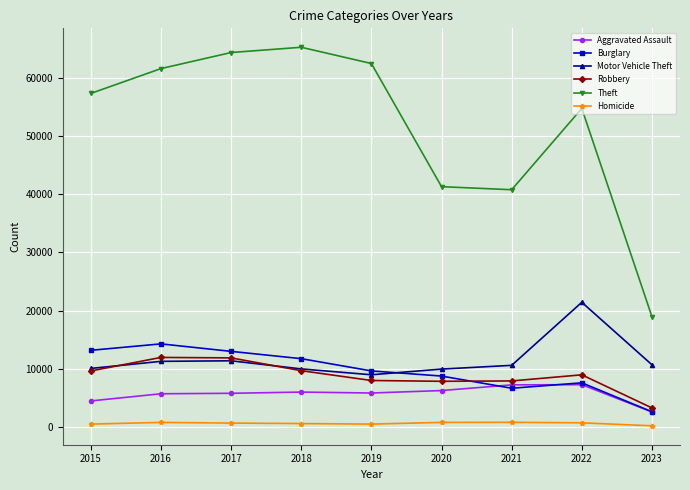

What is the difference between the highest and lowest values at 2023?

18752